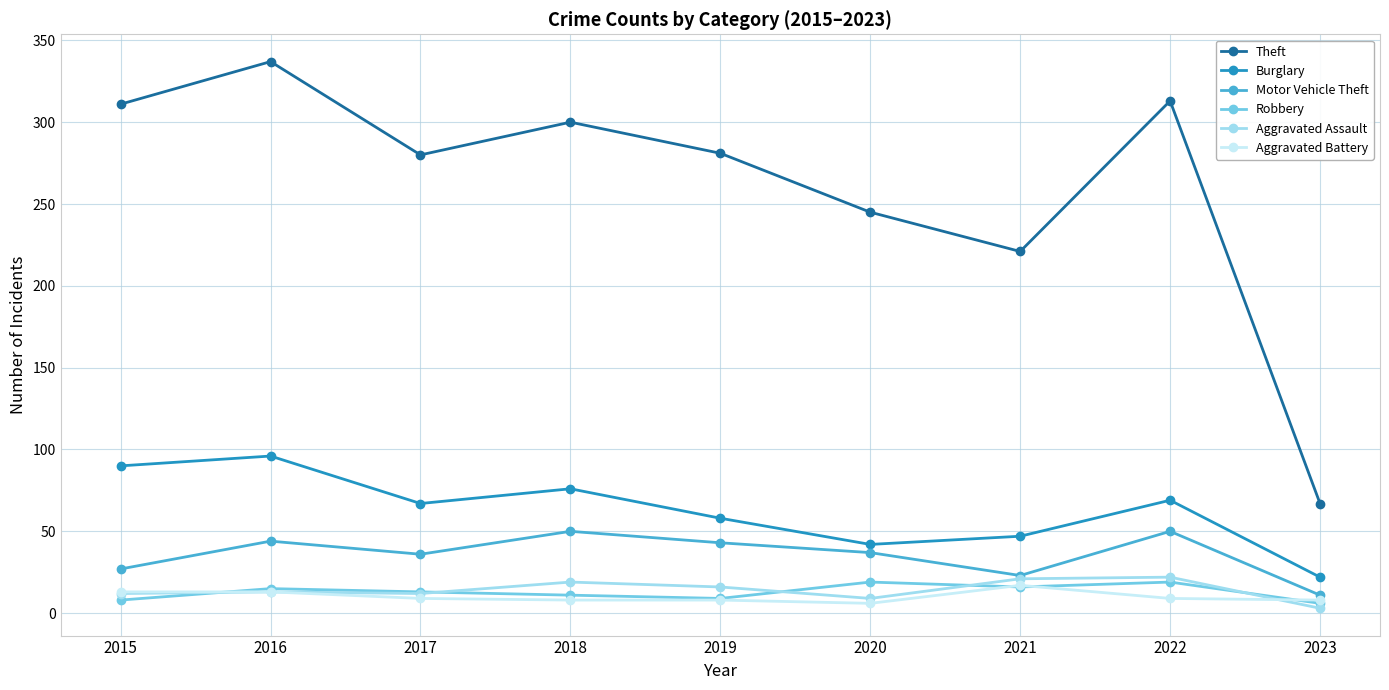

What is the difference between the second highest and minimum values in the Aggravated Battery series?

7